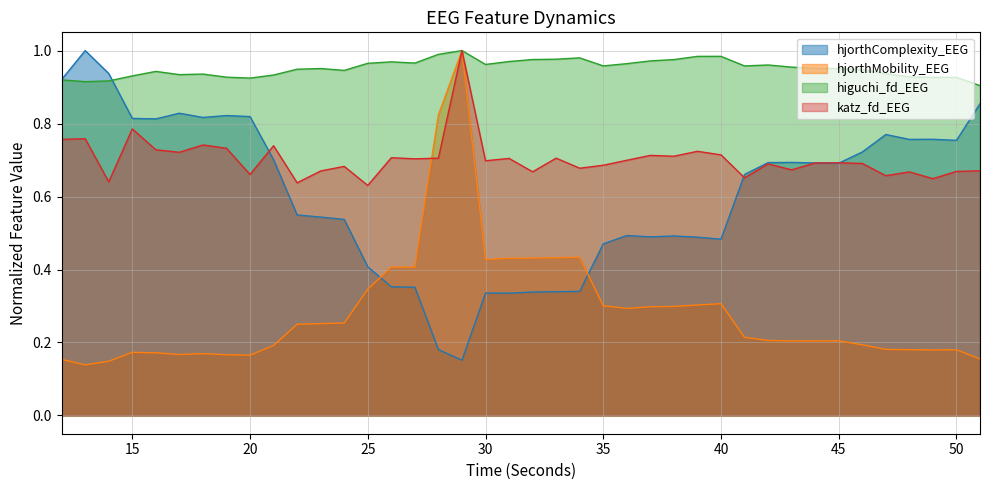

What is the difference between the maximum and minimum values in the higuchi_fd_EEG series?

0.1